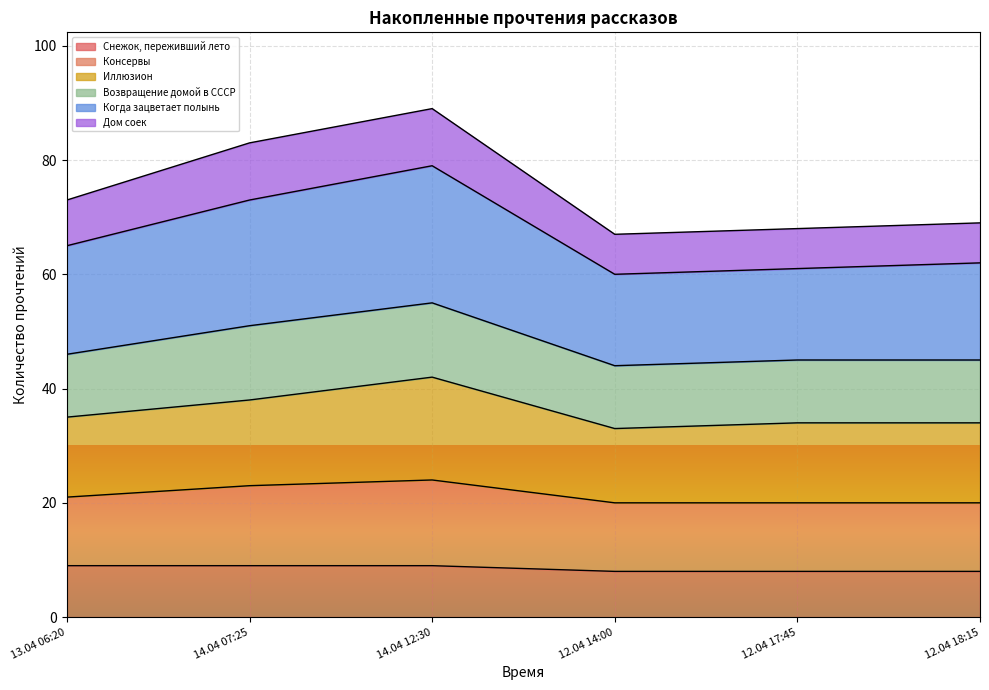

What is the smallest value displayed?

8